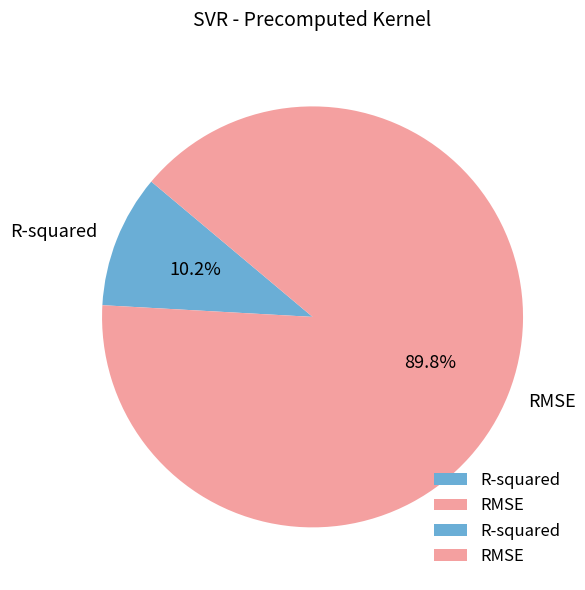

Which slice is the smallest?

R-squared